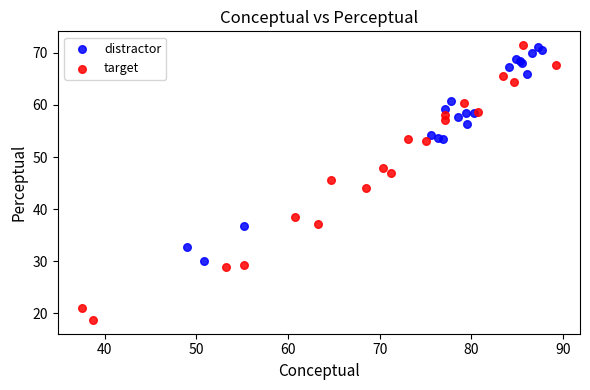

Which series has the largest Y range (max minus min)?

target